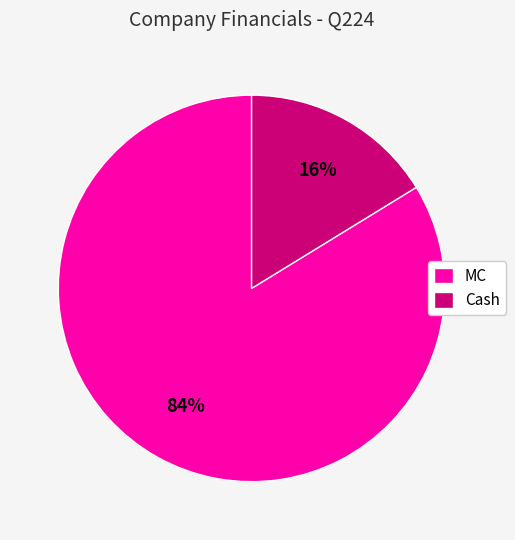

What is the largest slice in the pie chart?

MC